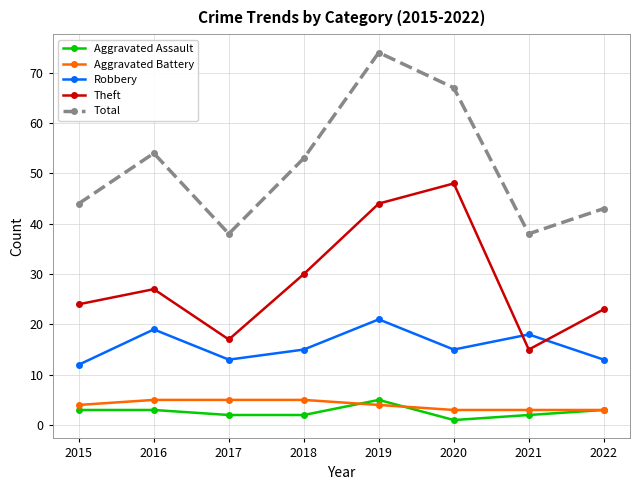

Reading left to right, list all the values displayed in this chart.

Aggravated Assault: 3	3	2	2	5	1	2	3
Aggravated Battery: 4	5	5	5	4	3	3	3
Robbery: 12	19	13	15	21	15	18	13
Theft: 24	27	17	30	44	48	15	23
Total: 44	54	38	53	74	67	38	43